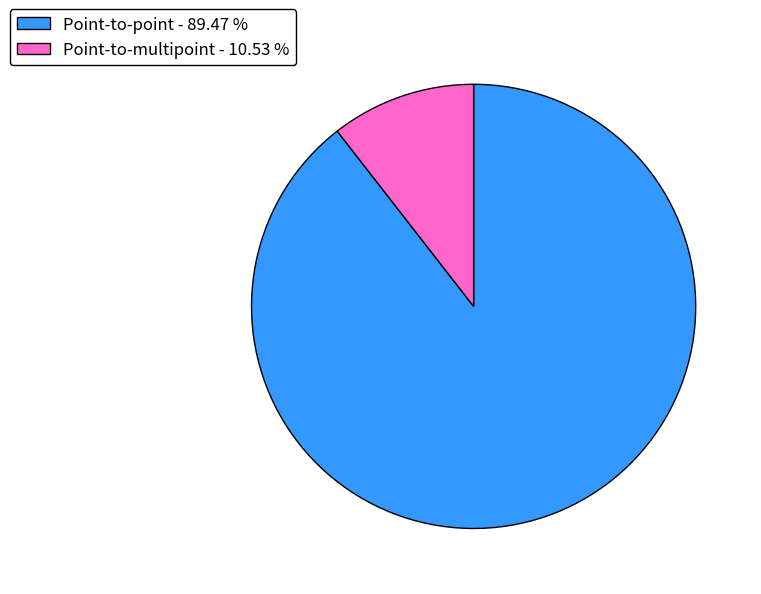

Rank the categories by value from lowest to highest.

Point-to-multipoint, Point-to-point